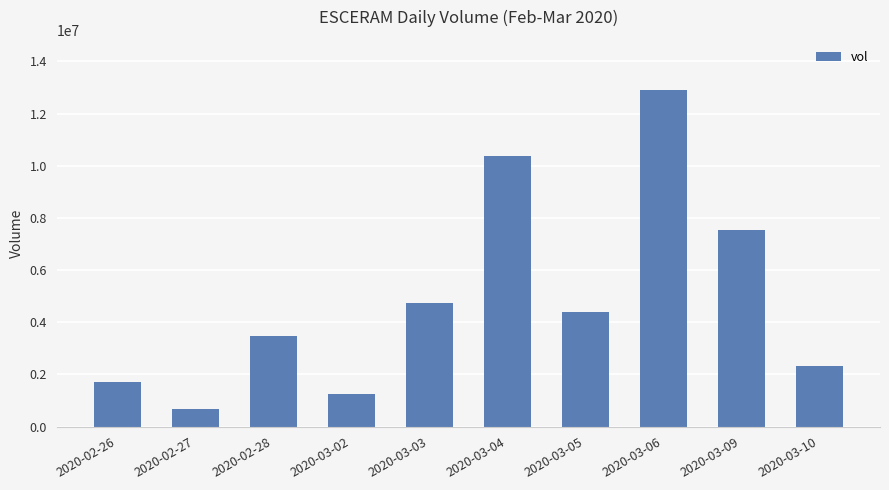

What is the difference between the second highest and minimum values?

9673400